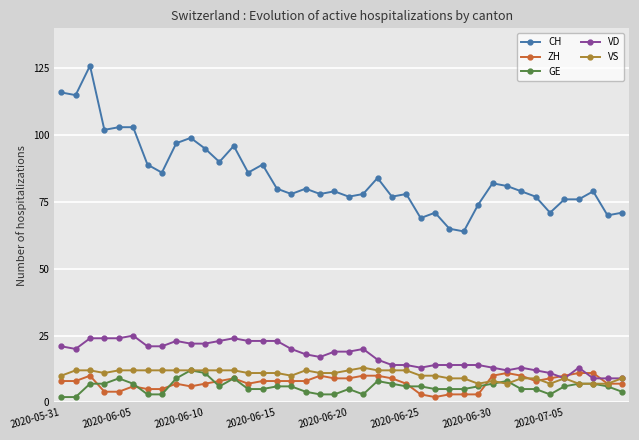

Which series has the largest total across all categories?

CH